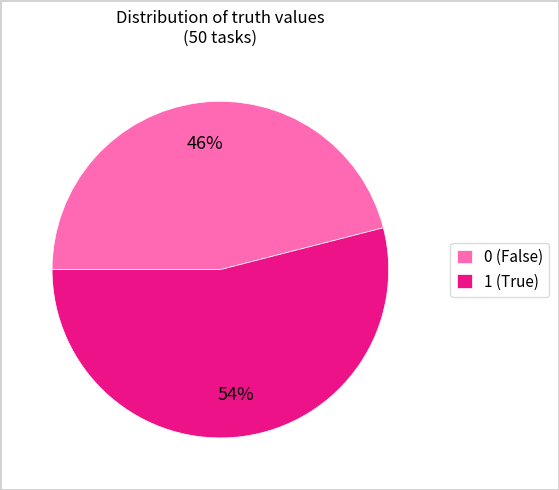

Approximately how many times larger is the value at 1 compared to 0?

1.2